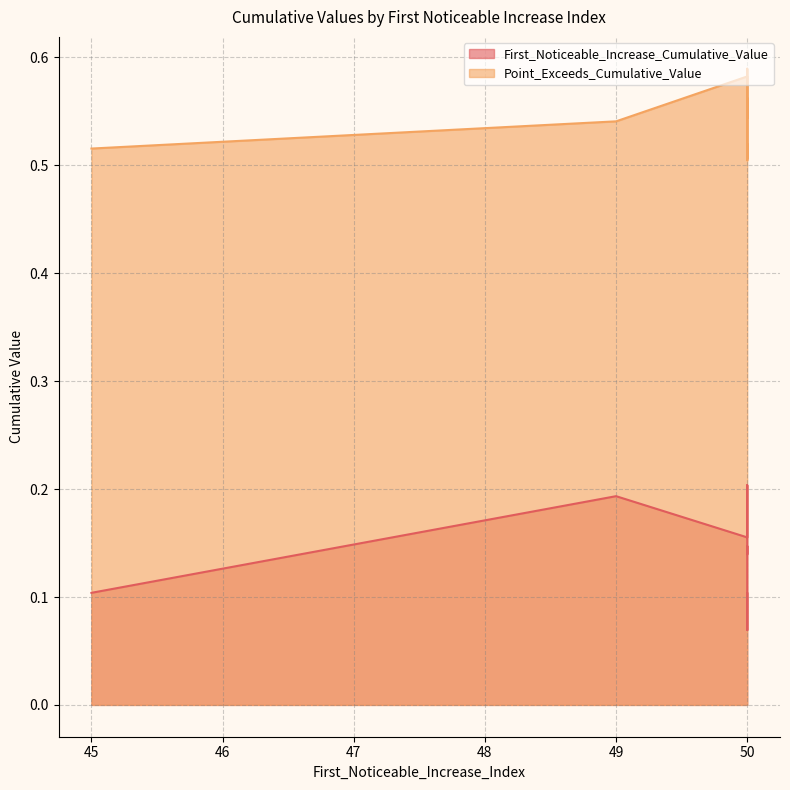

Rank the series by their maximum value, from lowest to highest.

First_Noticeable_Increase_Cumulative_Value, Point_Exceeds_Cumulative_Value